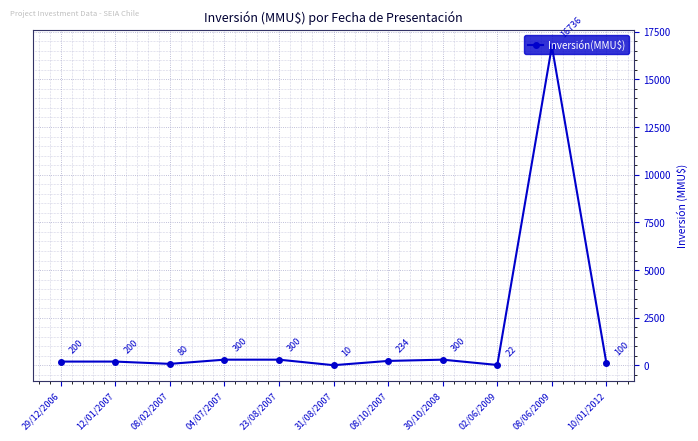

Reading right to left, list all the values displayed in this chart.

100	16736	22	300	234	10	300	300	80	200	200